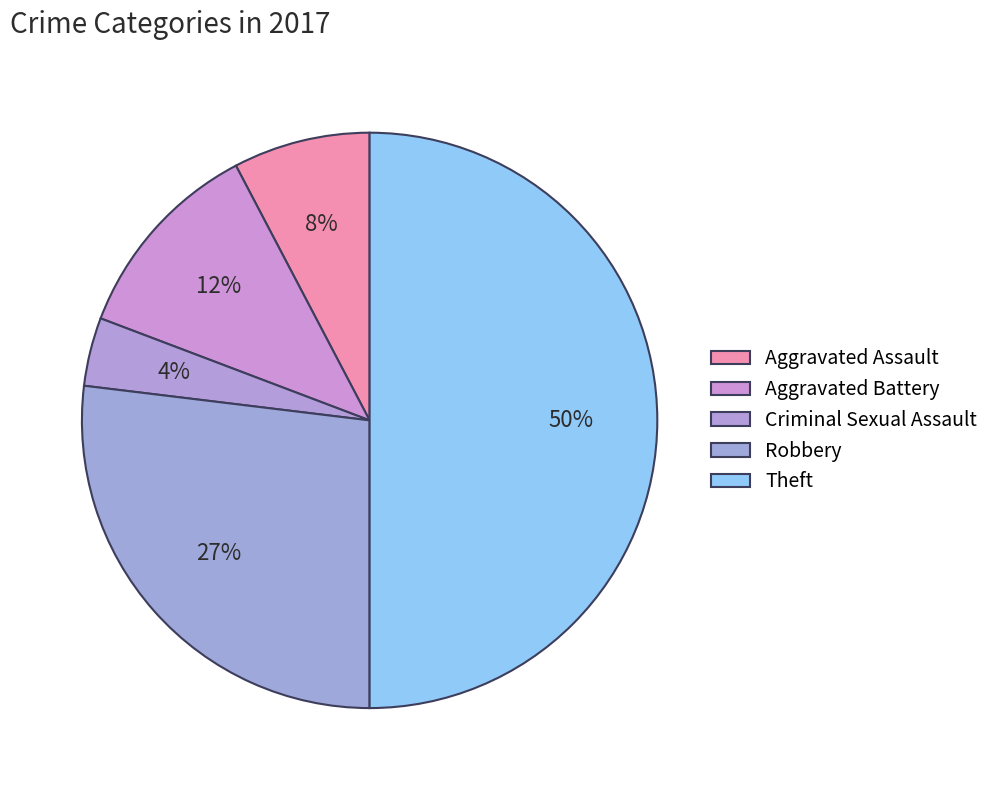

To the nearest percent, what is the combined percentage of Aggravated Battery and Theft?

62%